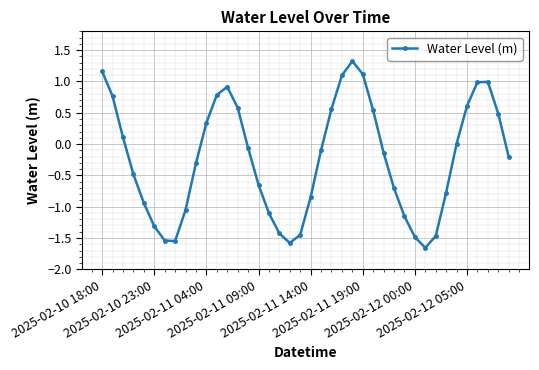

What is the value of the 38th point from the left?

1.0